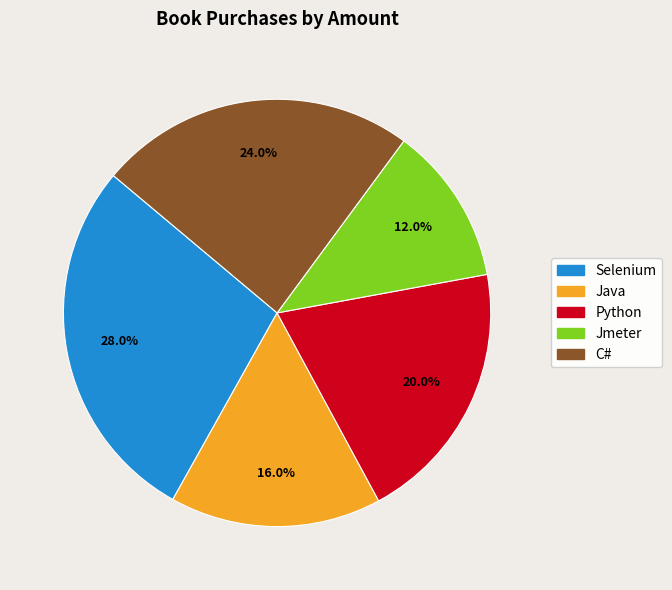

How many slices are in this pie chart?

5